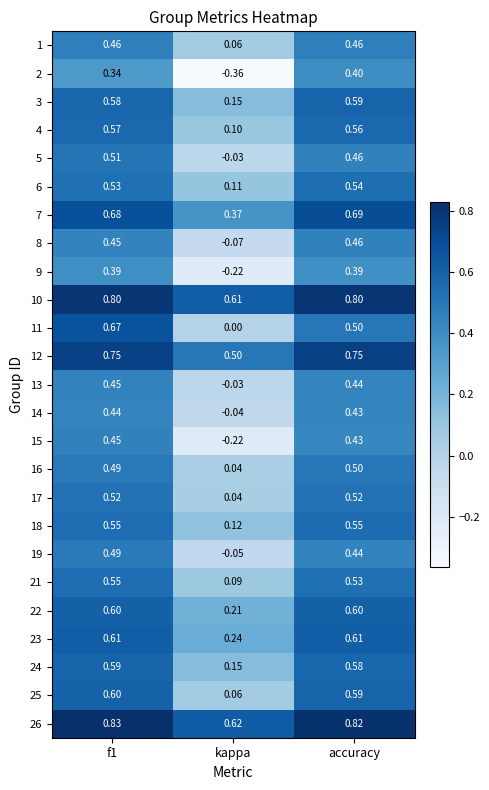

At which category does the chart reach its minimum across all series?

kappa